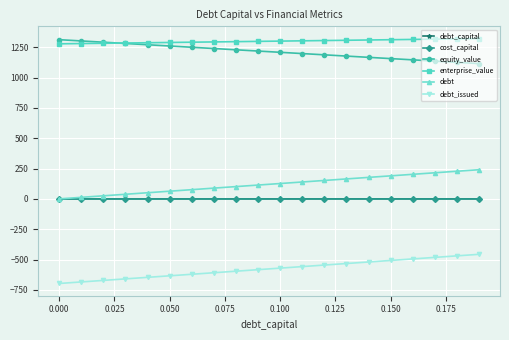

Does the chart have visible grid lines?

Yes